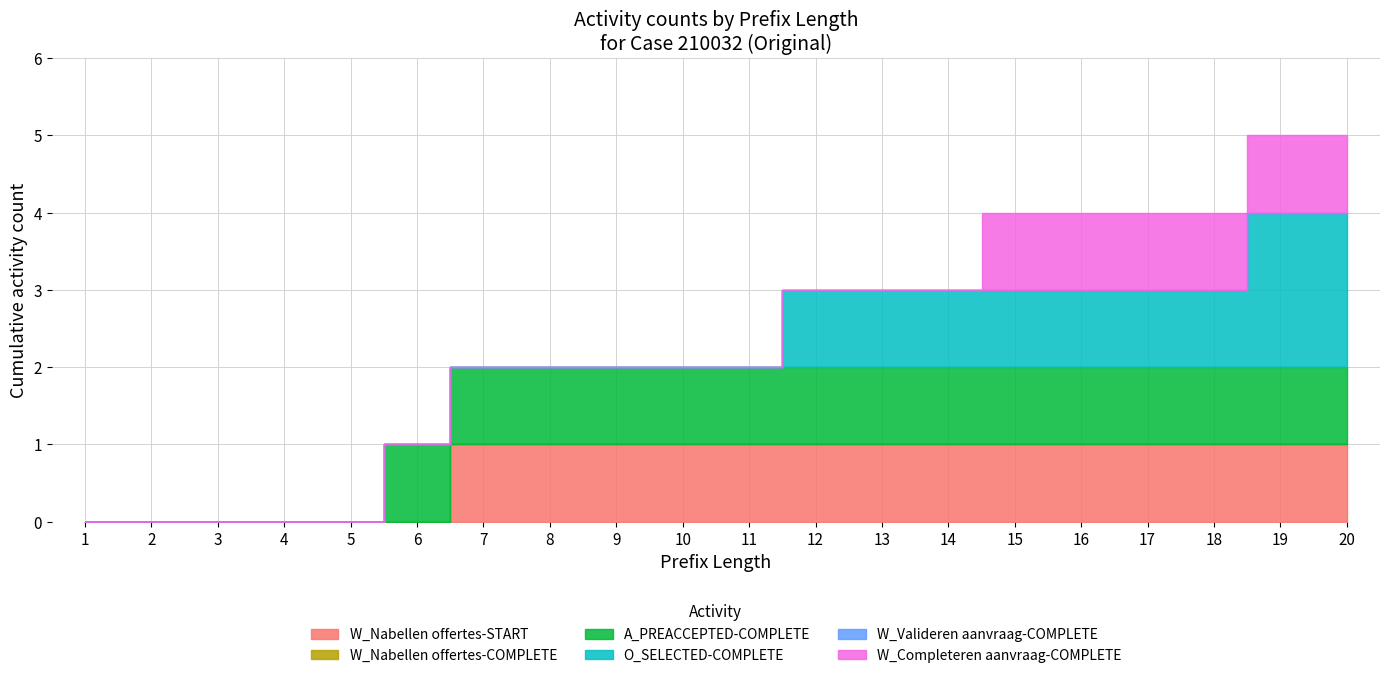

Which series has the widest spread of values?

O_SELECTED-COMPLETE